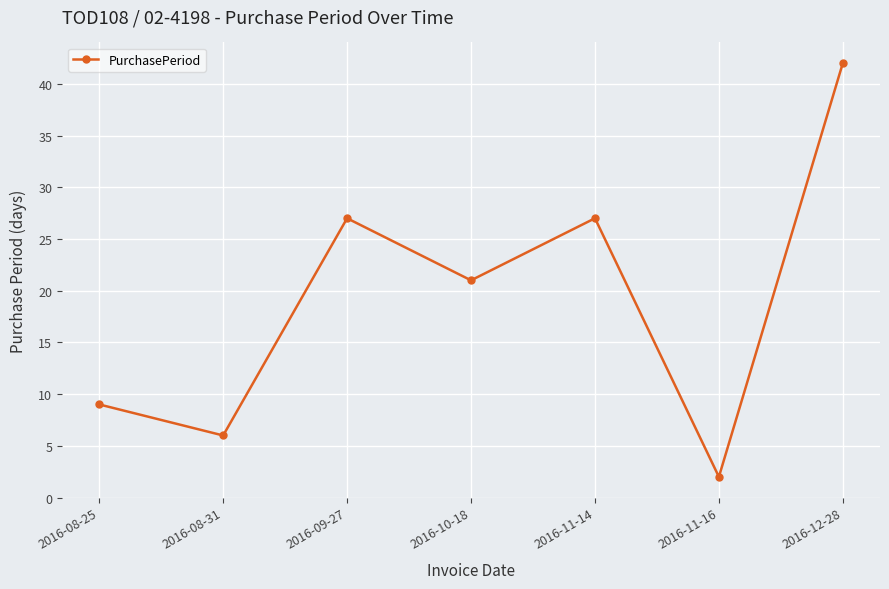

How many series are shown in this chart?

1